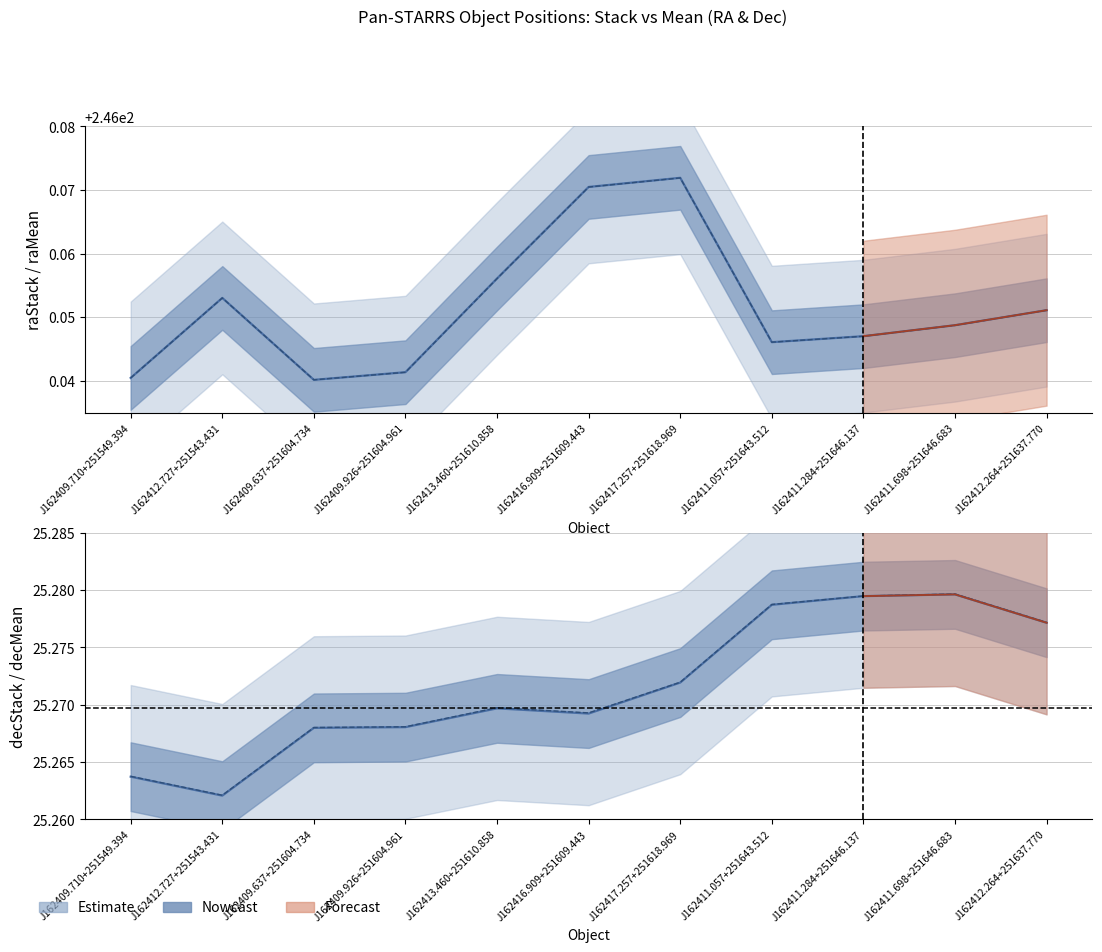

True or false: raStack has a value of 246.0 at J162409.637+251604.734.

True